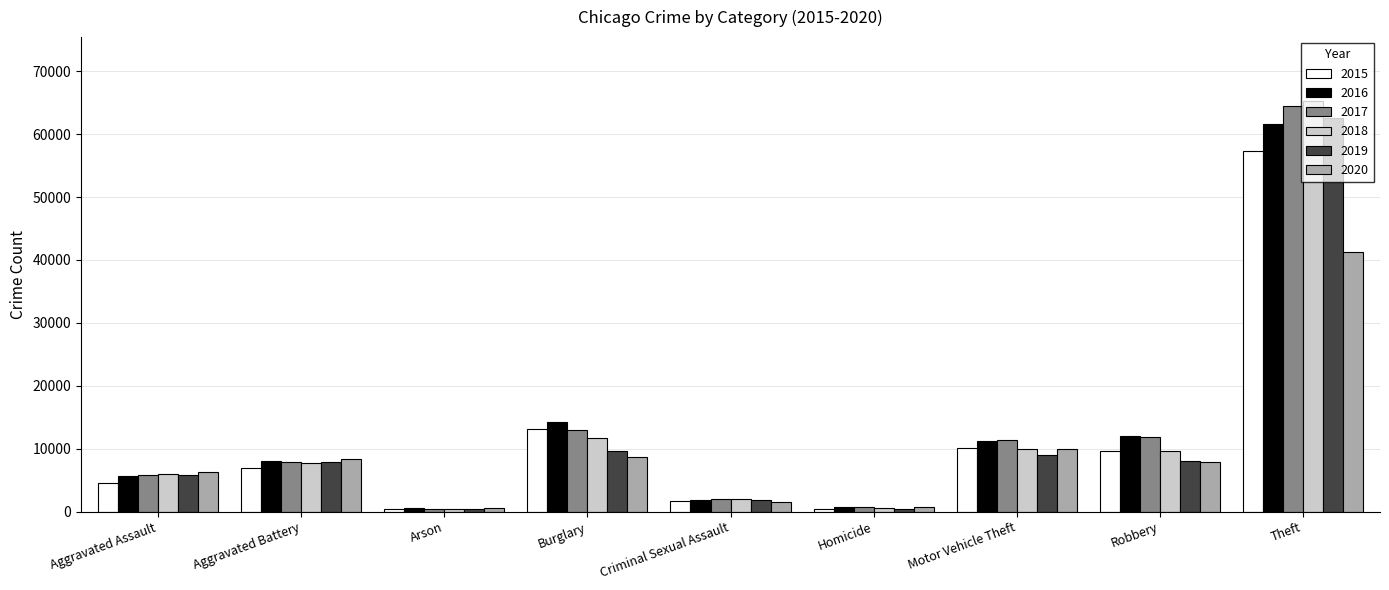

At how many categories does at least one series exceed 59444?

1